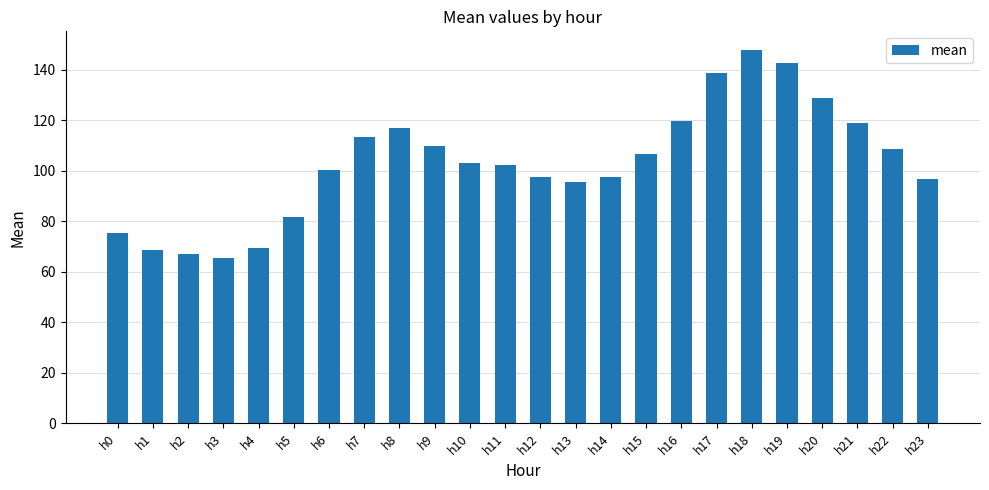

What is the ratio of the value at h23 to the value at h2?

1.4